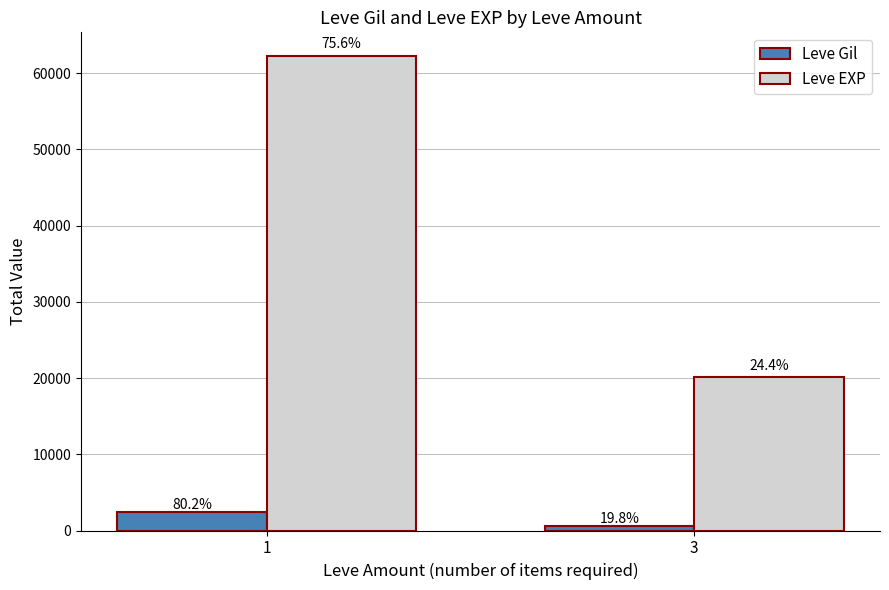

How many bars are there in each group?

2